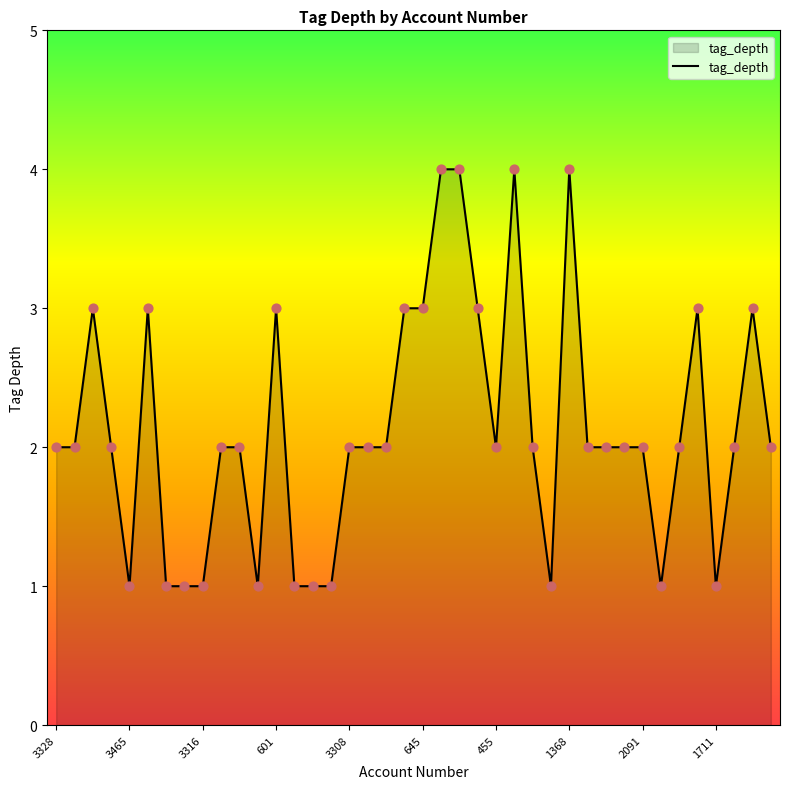

What is the difference between the maximum and minimum values?

3